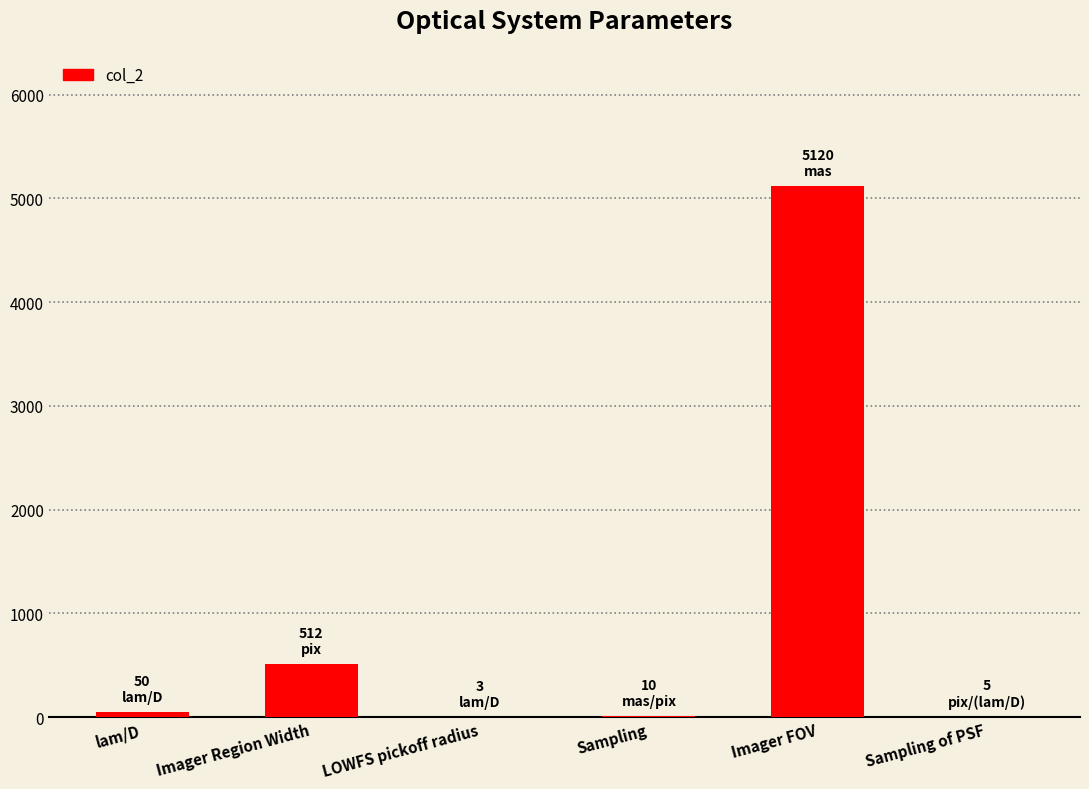

What is the greatest value displayed?

5120